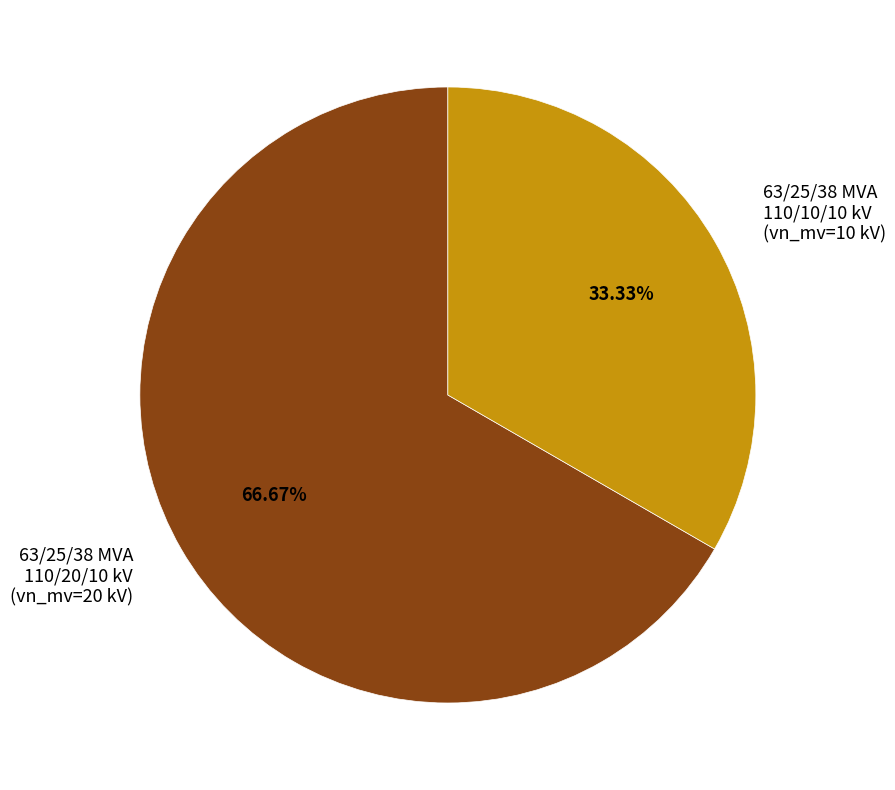

Combined, do 63/25/38 MVA 110/10/10 kV and 63/25/38 MVA 110/20/10 kV account for over 50%?

Yes